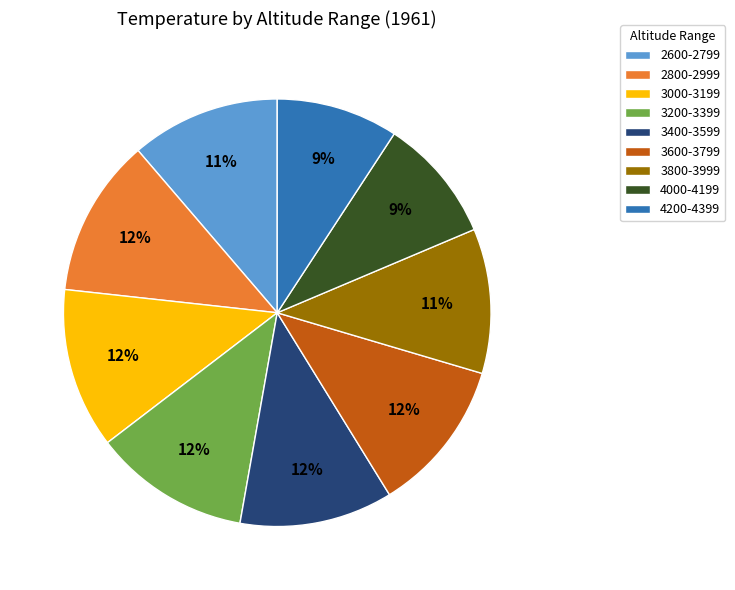

Is the sum of 2600-2799 and 4200-4399 greater than half?

No